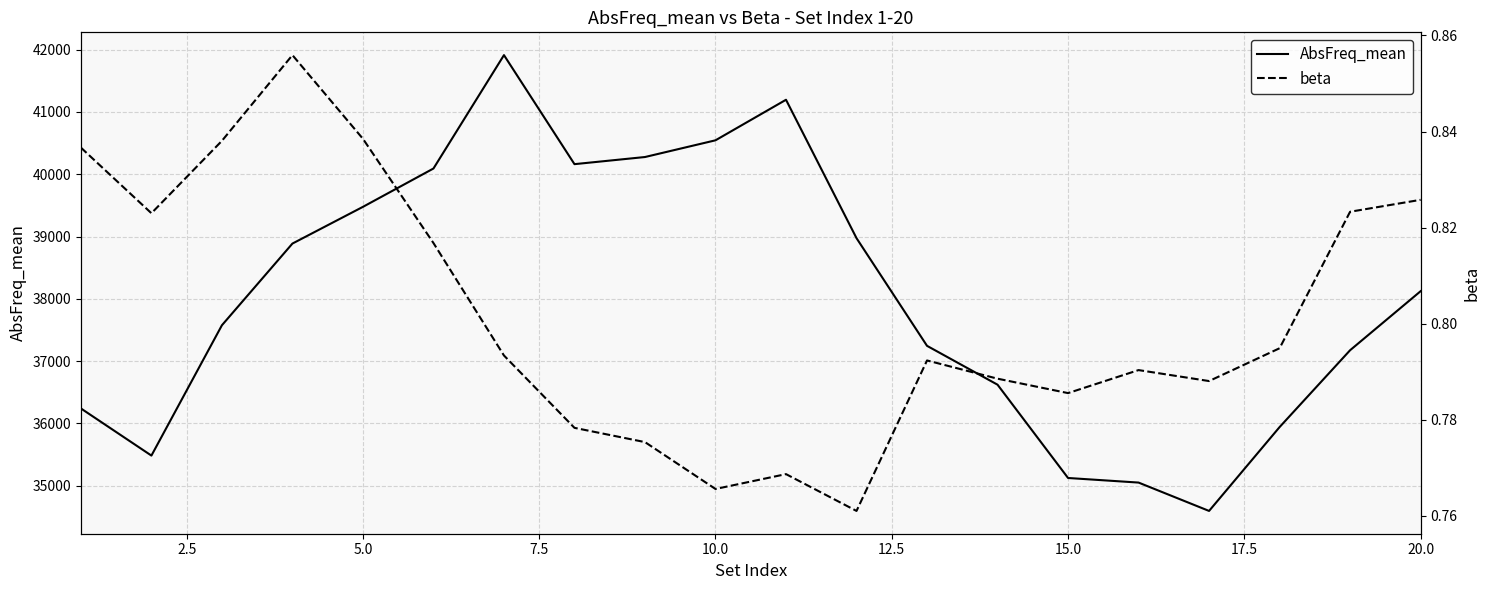

List the series in order of their peak value, highest first.

AbsFreq_mean, beta